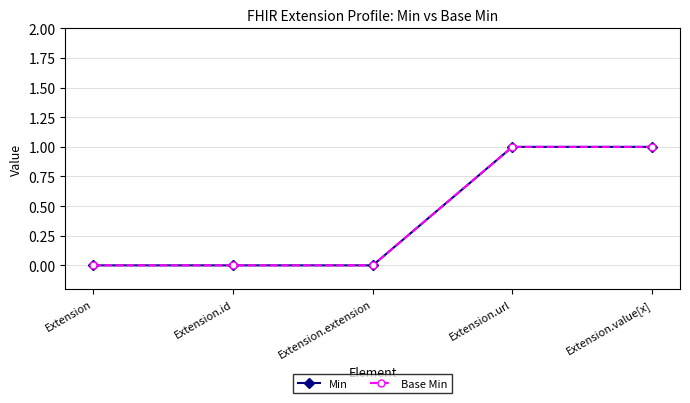

What is the maximum value shown in the chart?

1